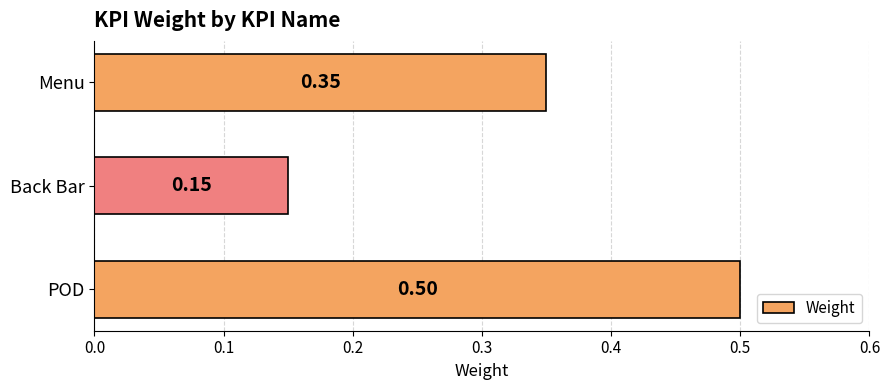

What is the sum of all values?

1.0